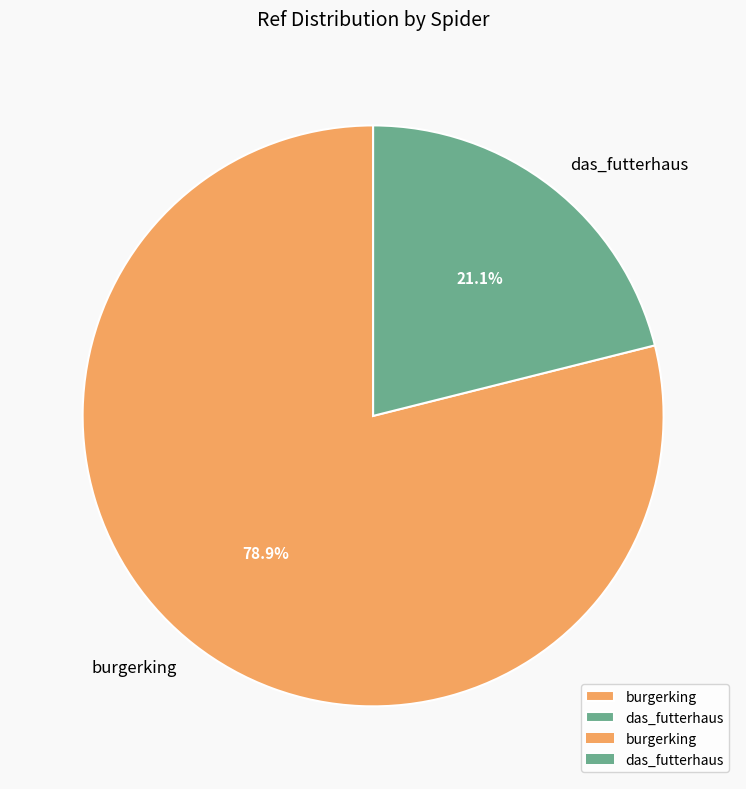

Which category has the smallest portion of the pie?

das_futterhaus